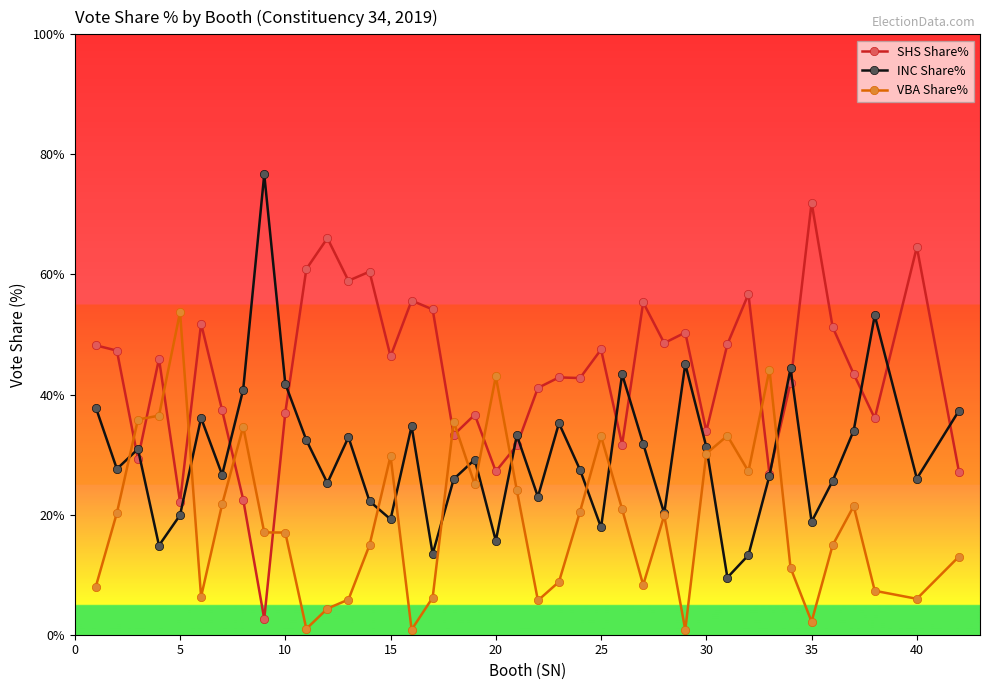

True or false: SHS Share% and INC Share% cross at least once.

True